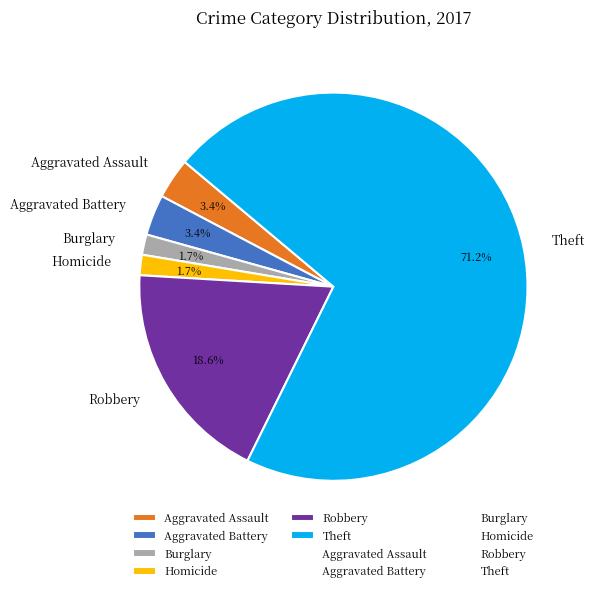

To the nearest percent, what is the average slice percentage?

17%